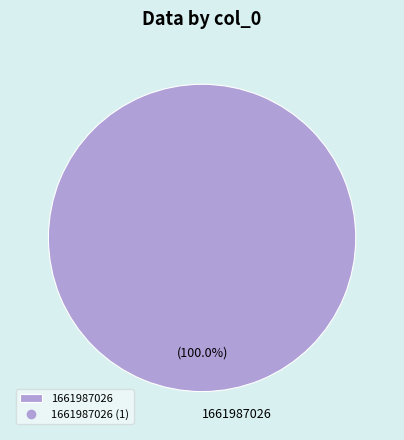

Rank the categories by value from highest to lowest.

1661987026